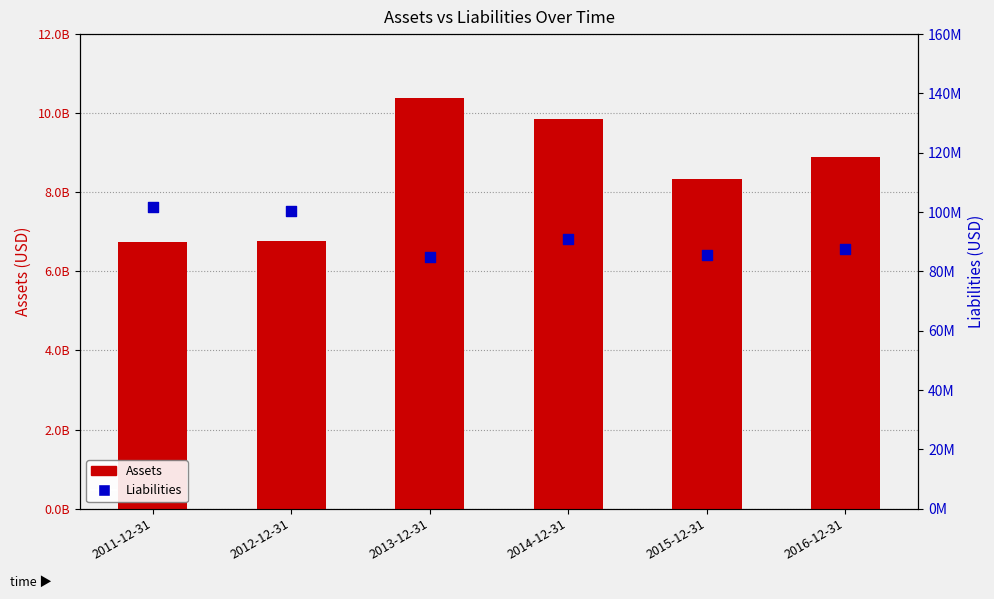

What are all the series names shown in the legend?

Assets, Liabilities